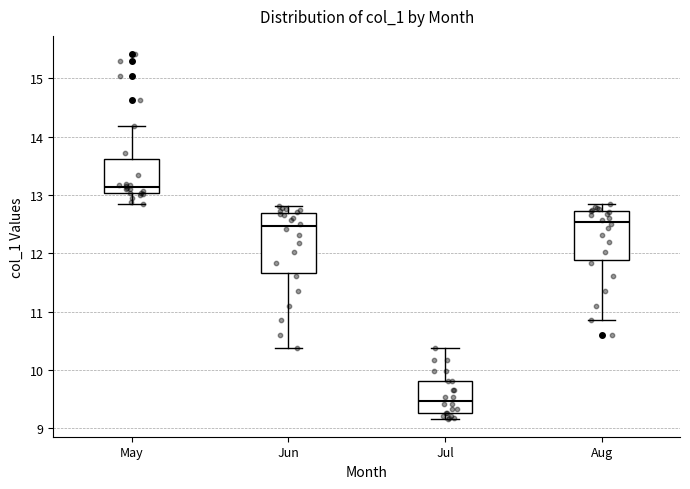

Where does the lower whisker of the box for Aug end on the y-axis? The values are not printed on the chart, so give them approximately, as read against the axis.

10.9